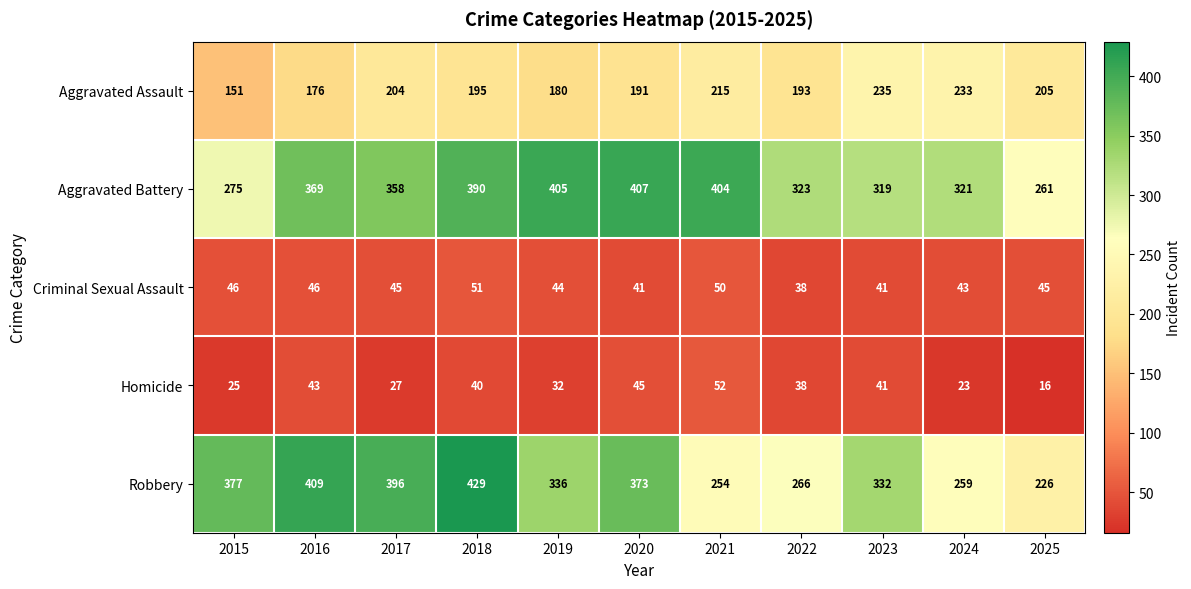

What is the difference between the Aggravated Assault values at 2024 and 2017?

29